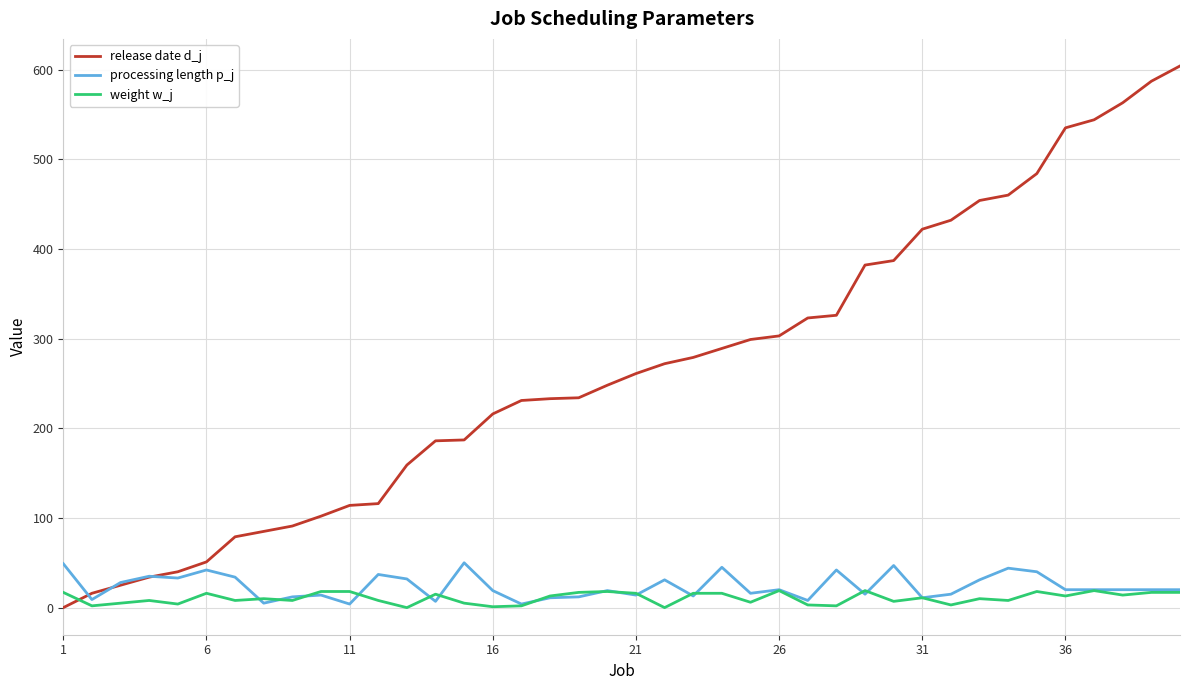

At how many categories does at least one series exceed 133?

28